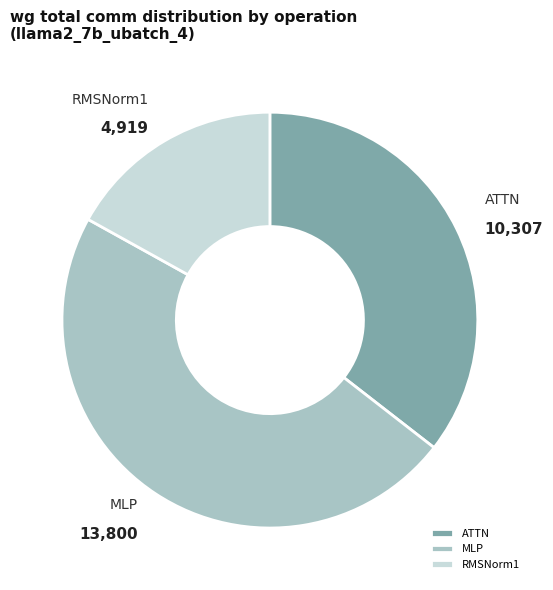

Count the number of slices in the pie.

3